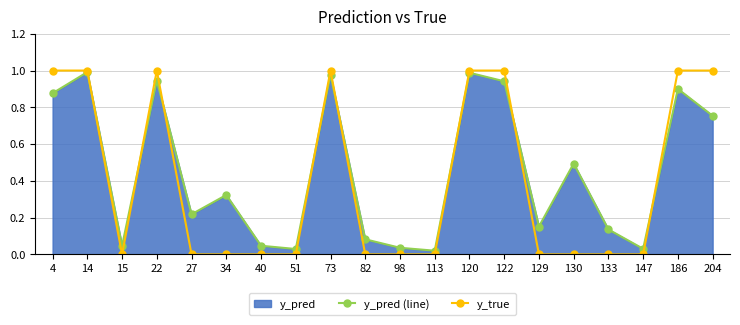

At how many categories does at least one series exceed 0?

20